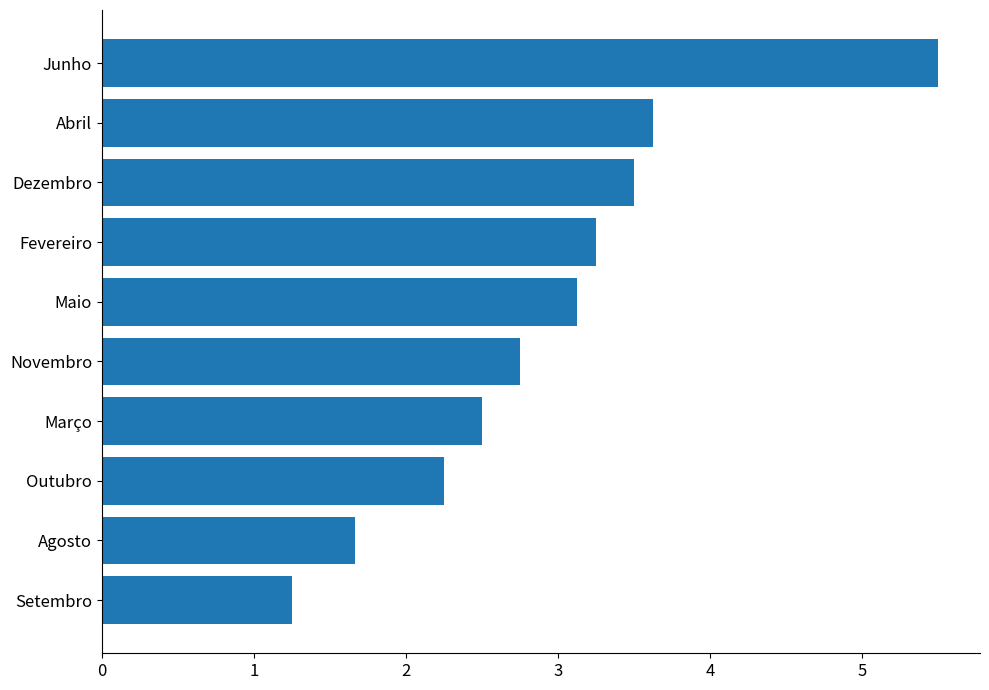

What is the greatest value displayed?

5.5